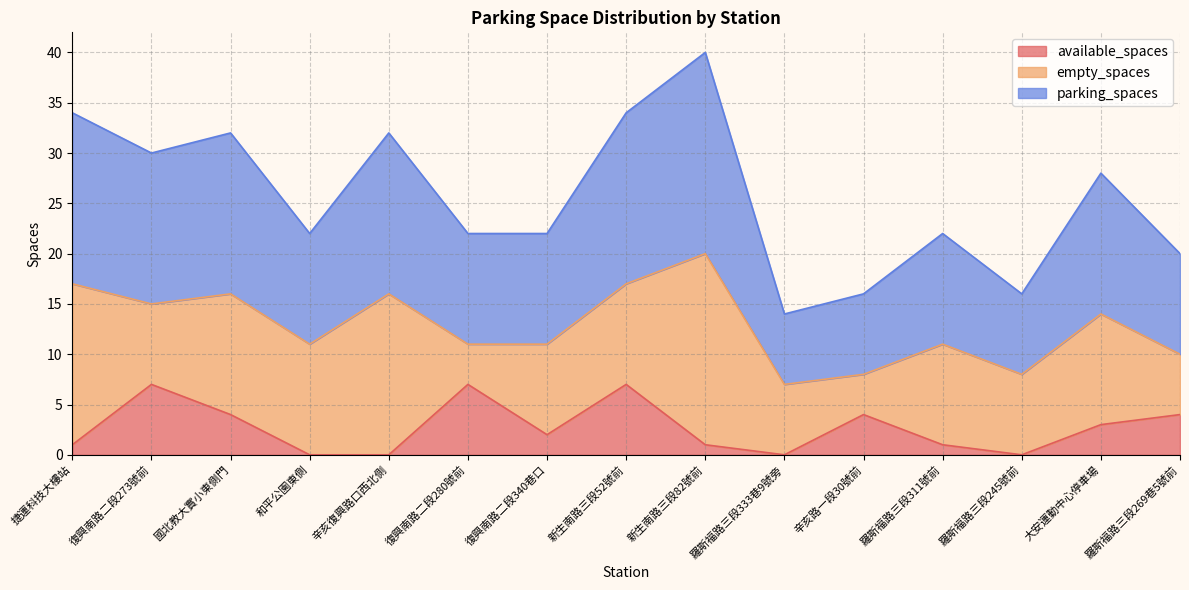

Is it true that available_spaces equals 0 at 羅斯福路三段333巷9號旁?

True